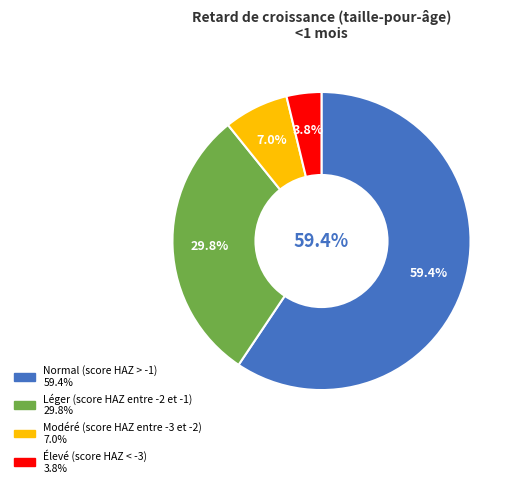

To the nearest percent, what percentage of the pie is Modéré (score HAZ entre -3 et -2)?

7%